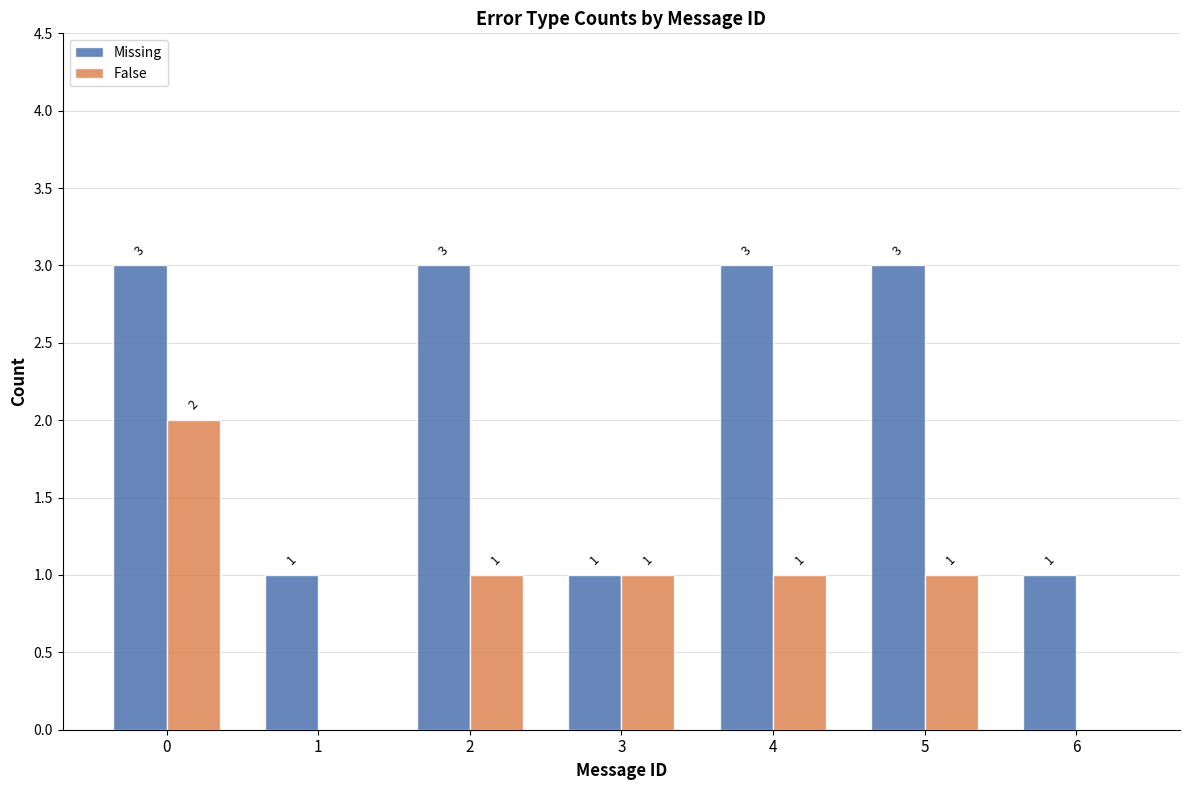

What is the greatest value displayed?

3